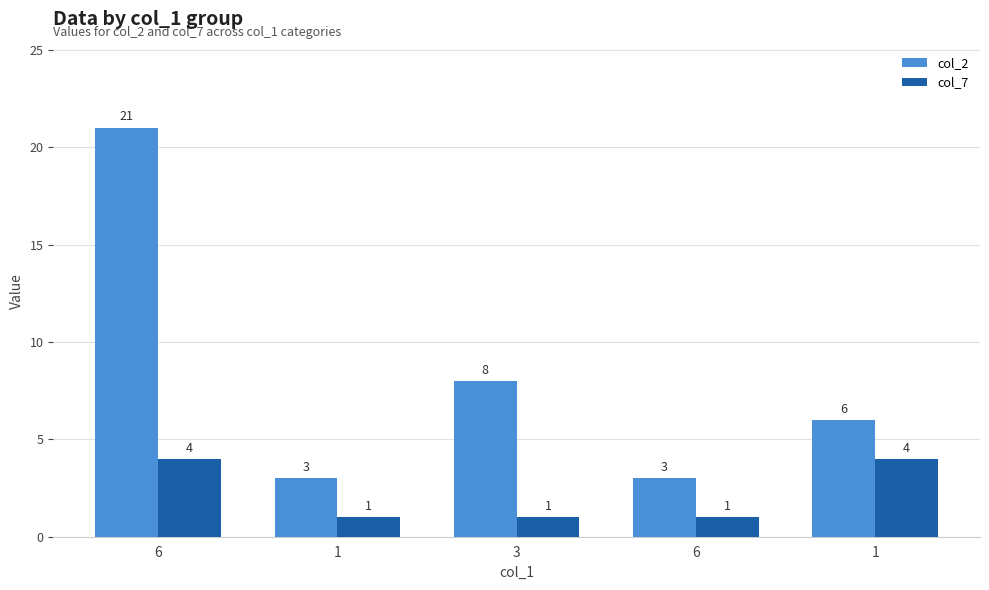

What are all the series names shown in the legend?

col_2, col_7